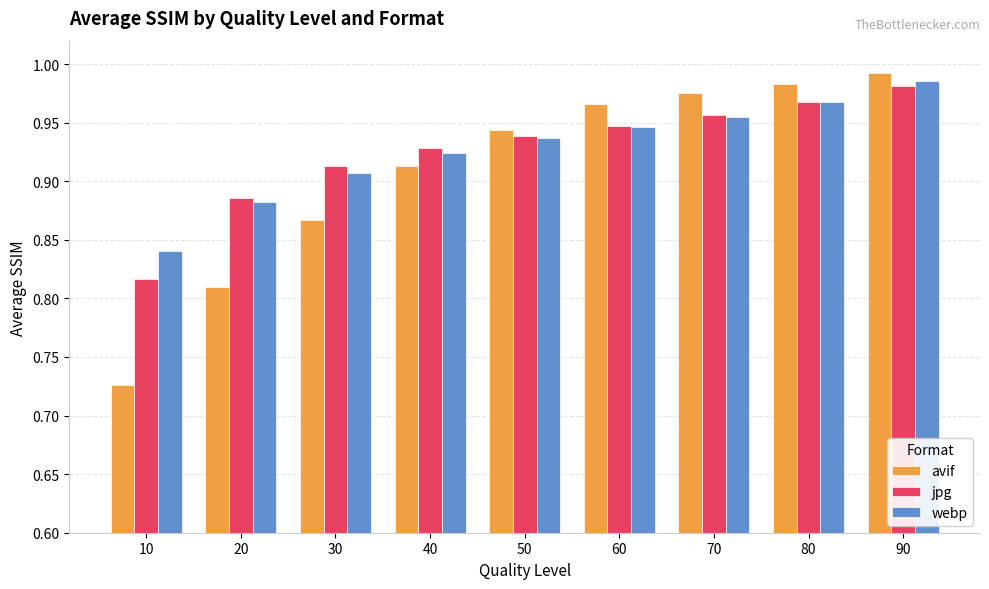

True or false: avif has a value of 0.4 at 80.

False